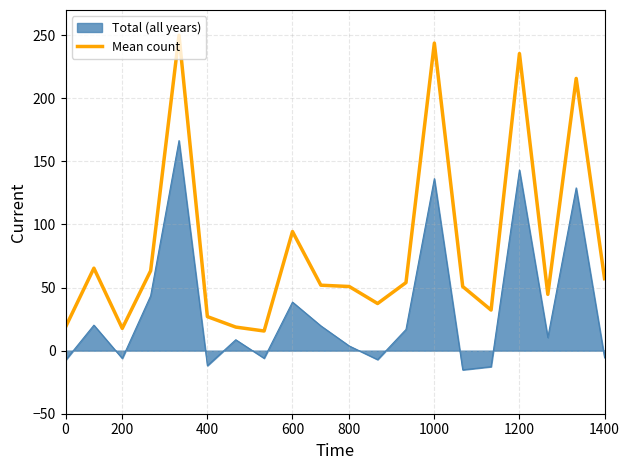

What is the smallest value displayed?

-15.2